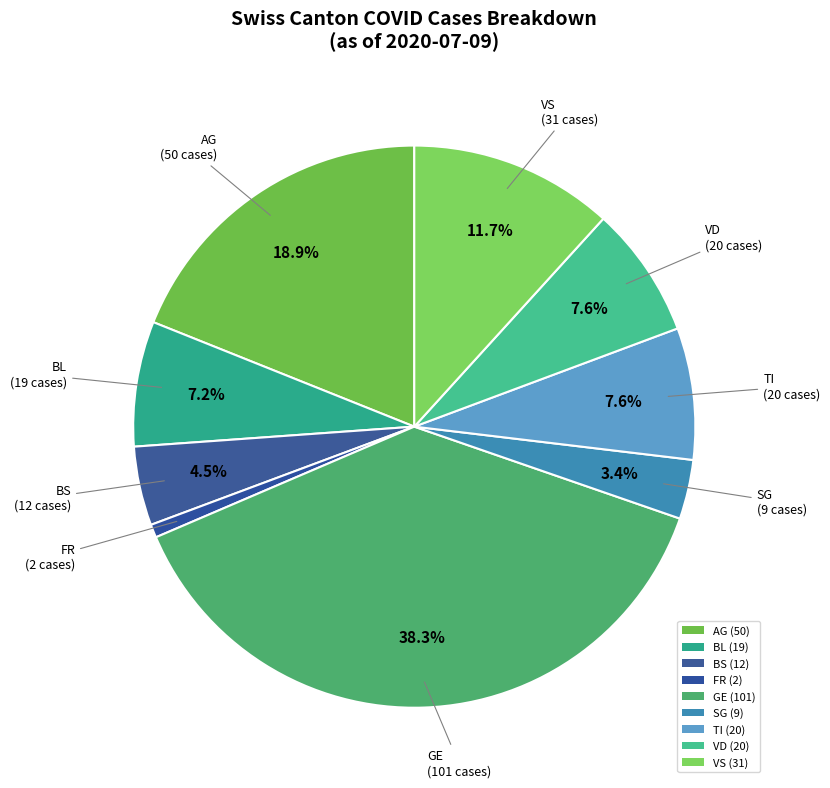

How many slices are in this pie chart?

9